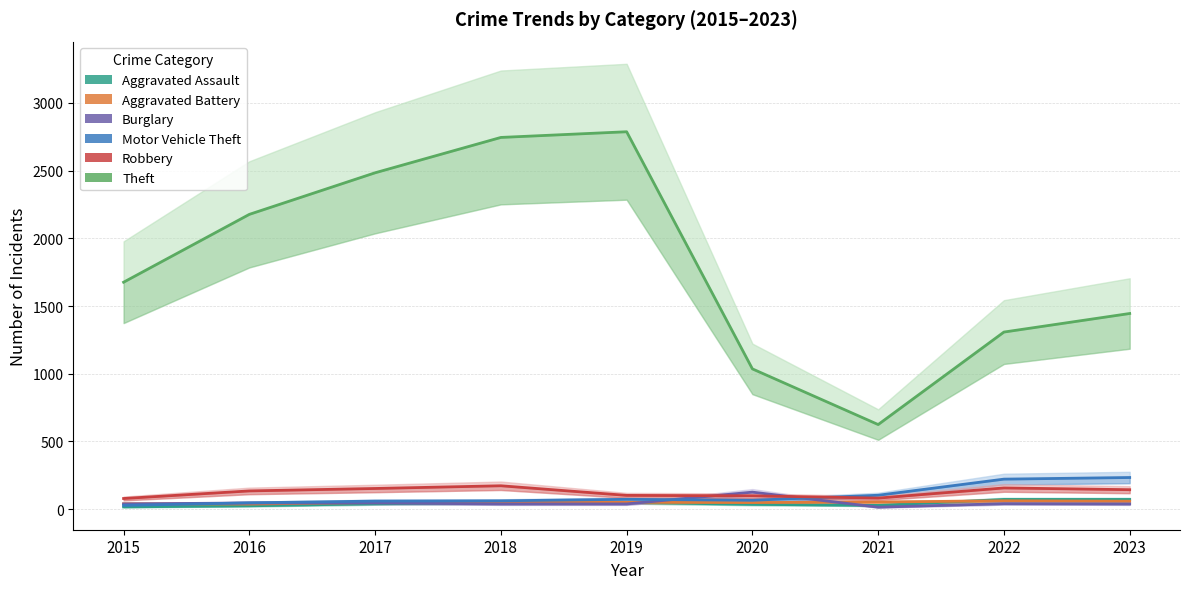

Rank the categories by Robbery value from highest to lowest.

2018, 2022, 2017, 2023, 2016, 2019, 2020, 2021, 2015